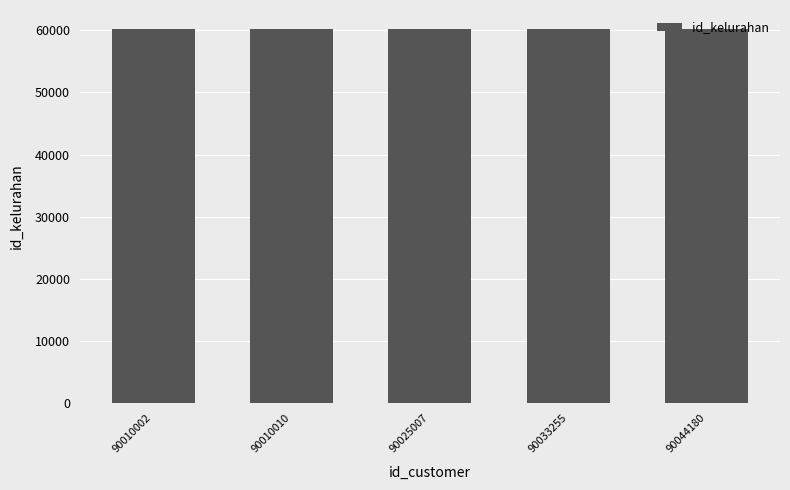

What is the value of the 5th bar from the left?

60136